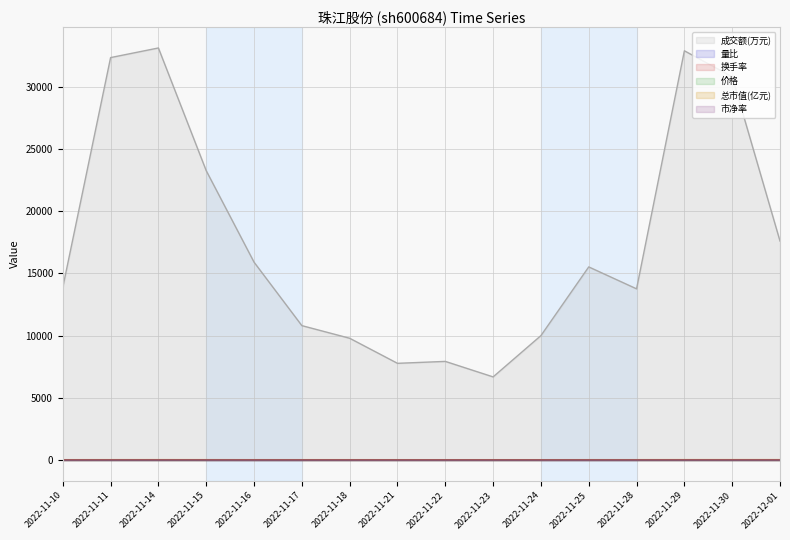

Where does the 换手率 series first go above 4?

2022-11-10